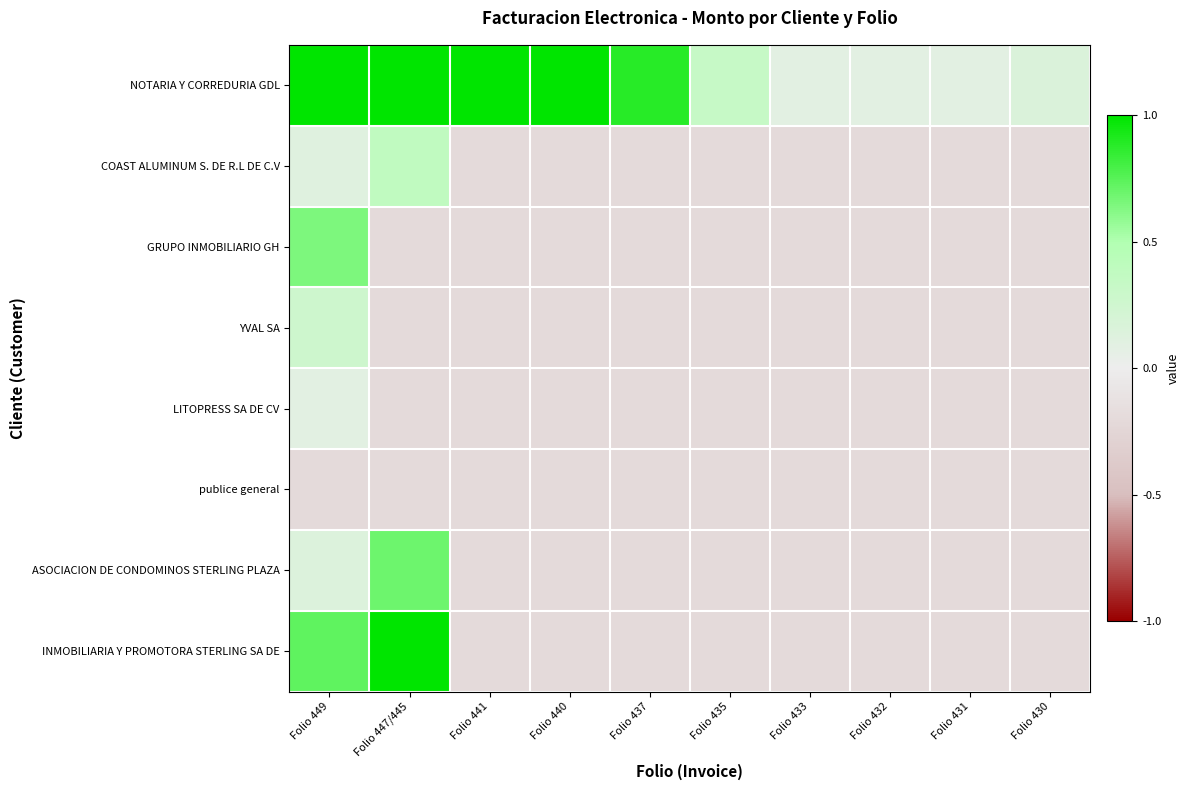

What is the spread (max minus min) of values at Folio 430?

0.4